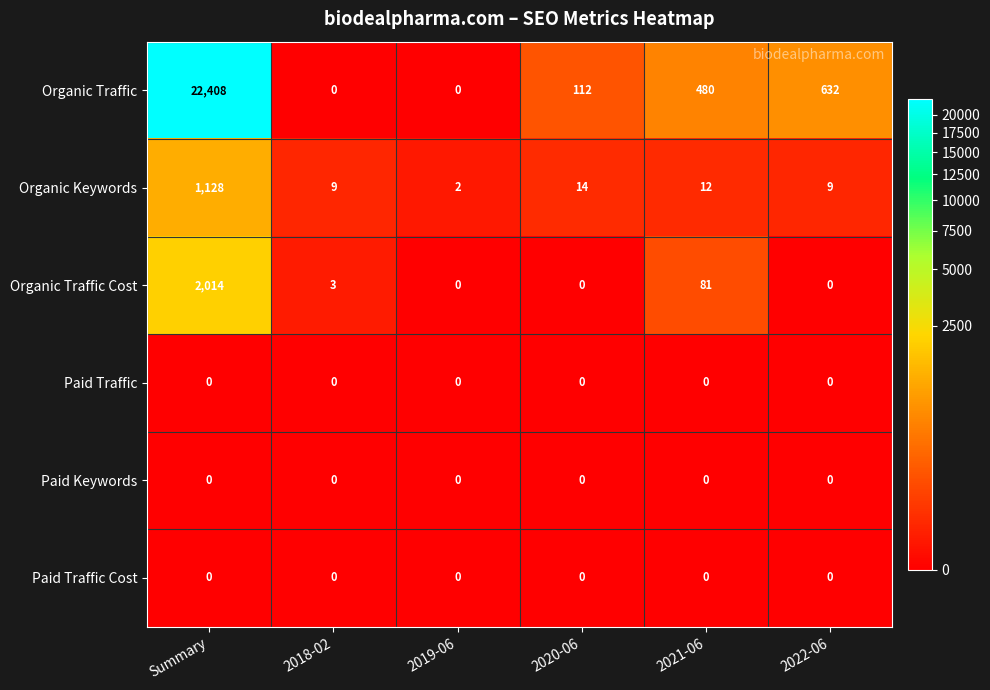

At which label does Organic Keywords reach its minimum?

2019-06